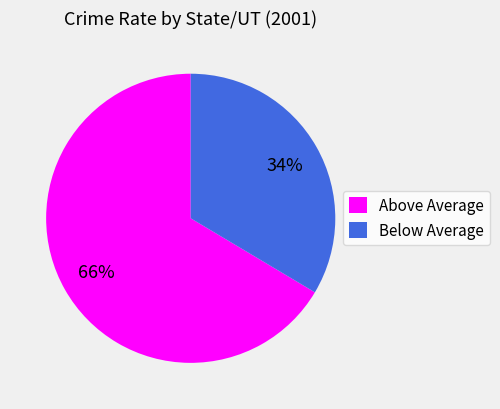

Is it true that Above Average is 79% of the pie?

False